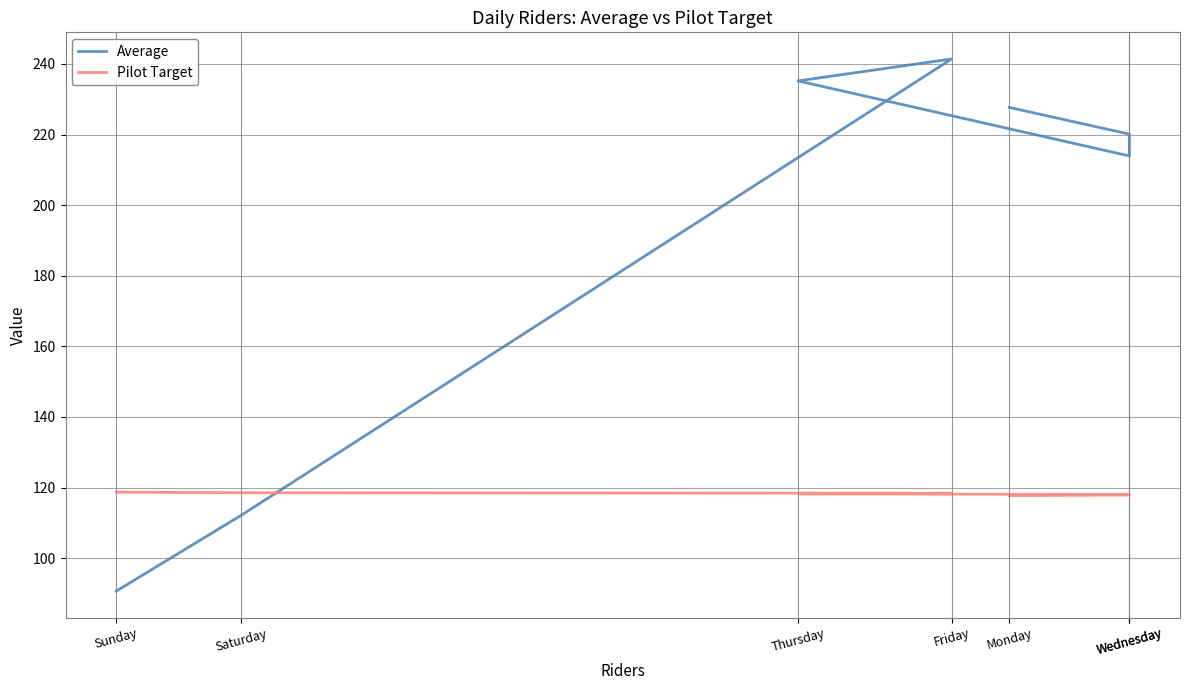

Which series changed the most between Monday and Friday?

Average